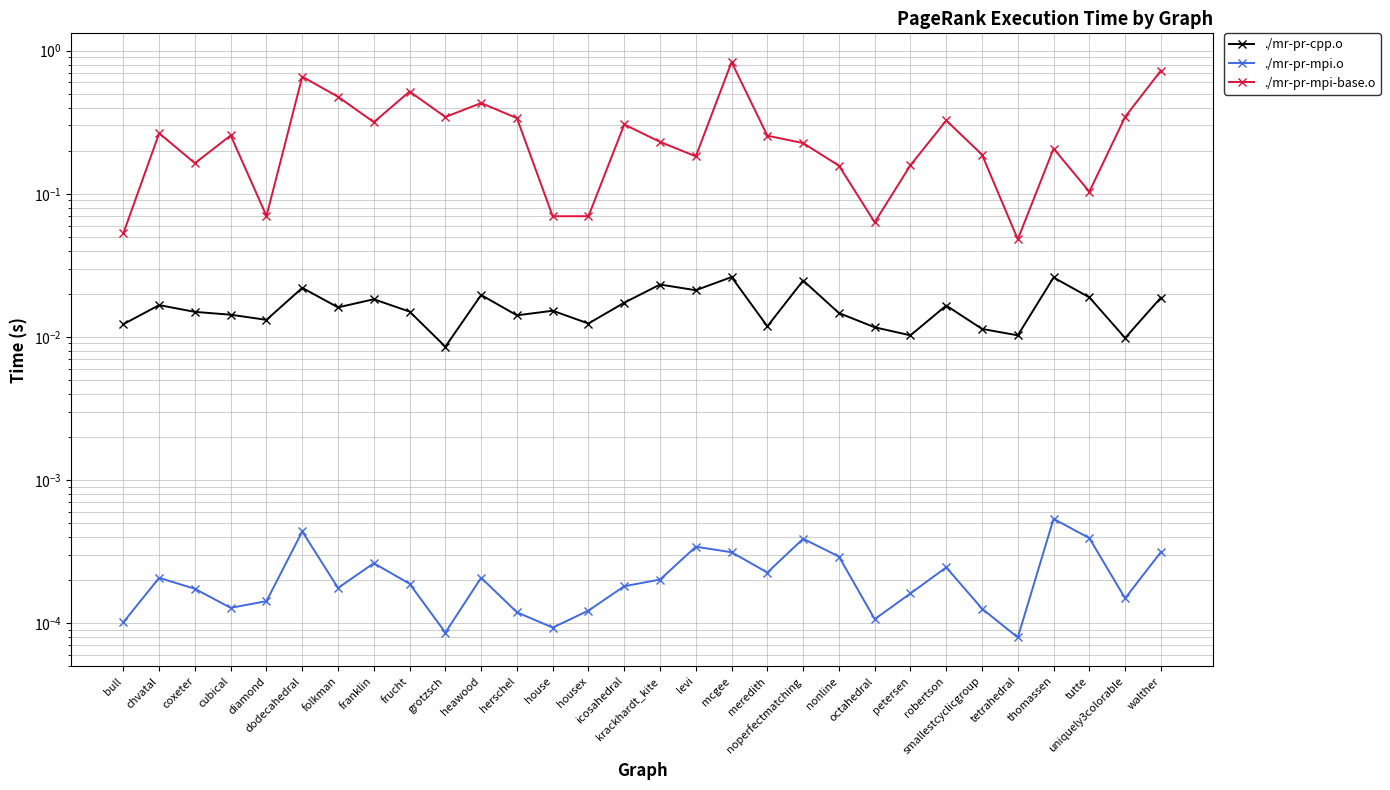

Reading left to right, extract all data points from this chart.

./mr-pr-cpp.o: bull=0.0	chvatal=0.0	coxeter=0.0	cubical=0.0	diamond=0.0	dodecahedral=0.0	folkman=0.0	franklin=0.0	frucht=0.0	grotzsch=0.0	heawood=0.0	herschel=0.0	house=0.0	housex=0.0	icosahedral=0.0	krackhardt_kite=0.0	levi=0.0	mcgee=0.0	meredith=0.0	noperfectmatching=0.0	nonline=0.0	octahedral=0.0	petersen=0.0	robertson=0.0	smallestcyclicgroup=0.0	tetrahedral=0.0	thomassen=0.0	tutte=0.0	uniquely3colorable=0.0	walther=0.0
./mr-pr-mpi.o: bull=0.0	chvatal=0.0	coxeter=0.0	cubical=0.0	diamond=0.0	dodecahedral=0.0	folkman=0.0	franklin=0.0	frucht=0.0	grotzsch=0.0	heawood=0.0	herschel=0.0	house=0.0	housex=0.0	icosahedral=0.0	krackhardt_kite=0.0	levi=0.0	mcgee=0.0	meredith=0.0	noperfectmatching=0.0	nonline=0.0	octahedral=0.0	petersen=0.0	robertson=0.0	smallestcyclicgroup=0.0	tetrahedral=0.0	thomassen=0.0	tutte=0.0	uniquely3colorable=0.0	walther=0.0
./mr-pr-mpi-base.o: bull=0.1	chvatal=0.3	coxeter=0.2	cubical=0.3	diamond=0.1	dodecahedral=0.7	folkman=0.5	franklin=0.3	frucht=0.5	grotzsch=0.3	heawood=0.4	herschel=0.3	house=0.1	housex=0.1	icosahedral=0.3	krackhardt_kite=0.2	levi=0.2	mcgee=0.8	meredith=0.3	noperfectmatching=0.2	nonline=0.2	octahedral=0.1	petersen=0.2	robertson=0.3	smallestcyclicgroup=0.2	tetrahedral=0.0	thomassen=0.2	tutte=0.1	uniquely3colorable=0.3	walther=0.7